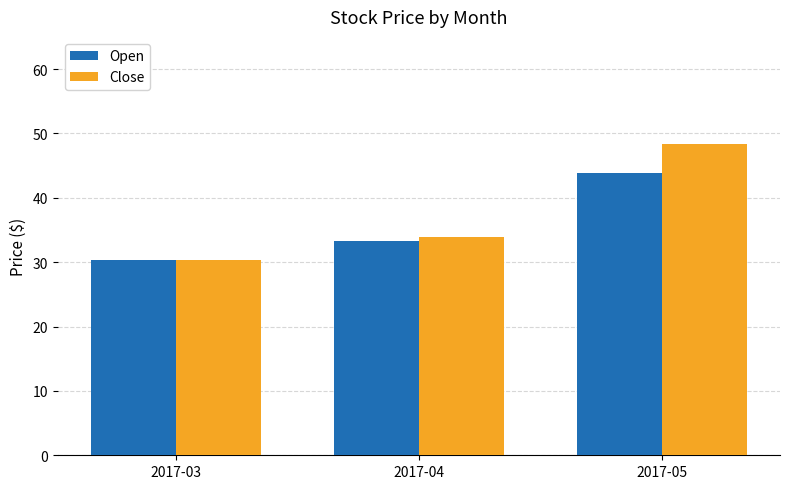

Reading left to right, list all the values displayed in this chart.

Open: 2017-03=30.3	2017-04=33.3	2017-05=43.8
Close: 2017-03=30.3	2017-04=33.8	2017-05=48.4